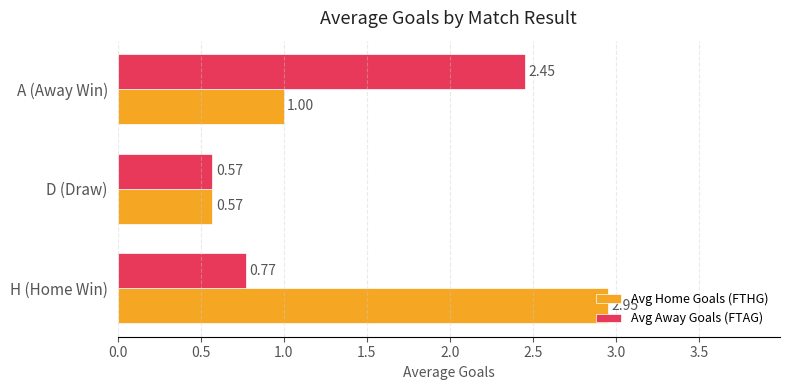

Count the Avg Home Goals (FTHG) values in the range 0 to 2.

2